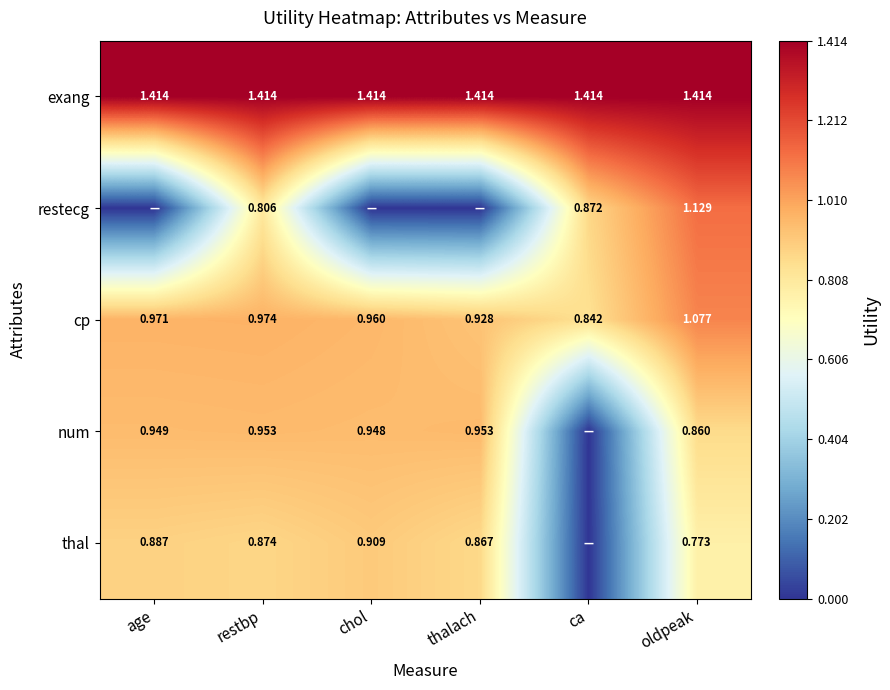

Is the value of cp at thalach greater than the value of exang at age?

No